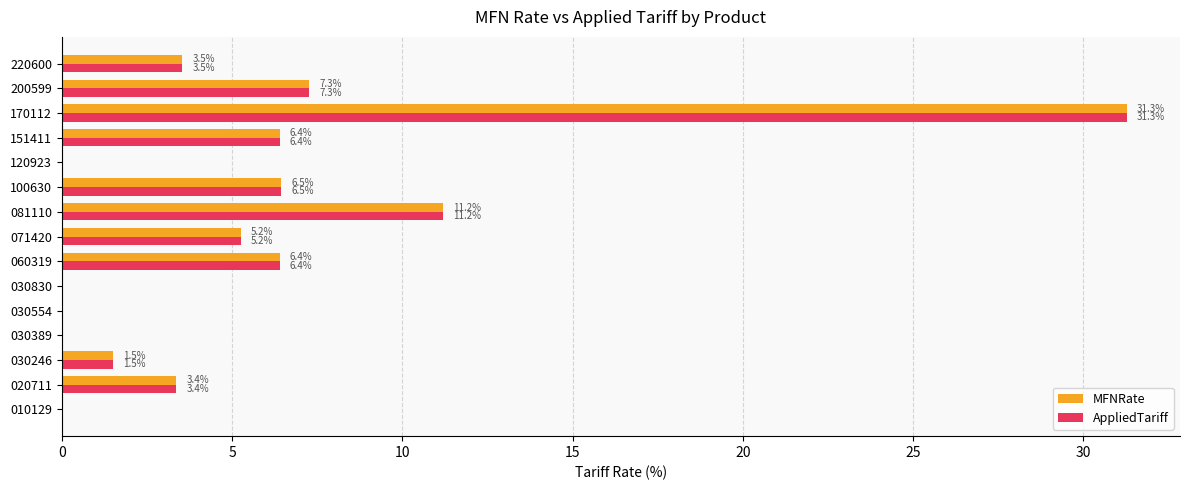

At which category is the sum across all series the highest?

170112